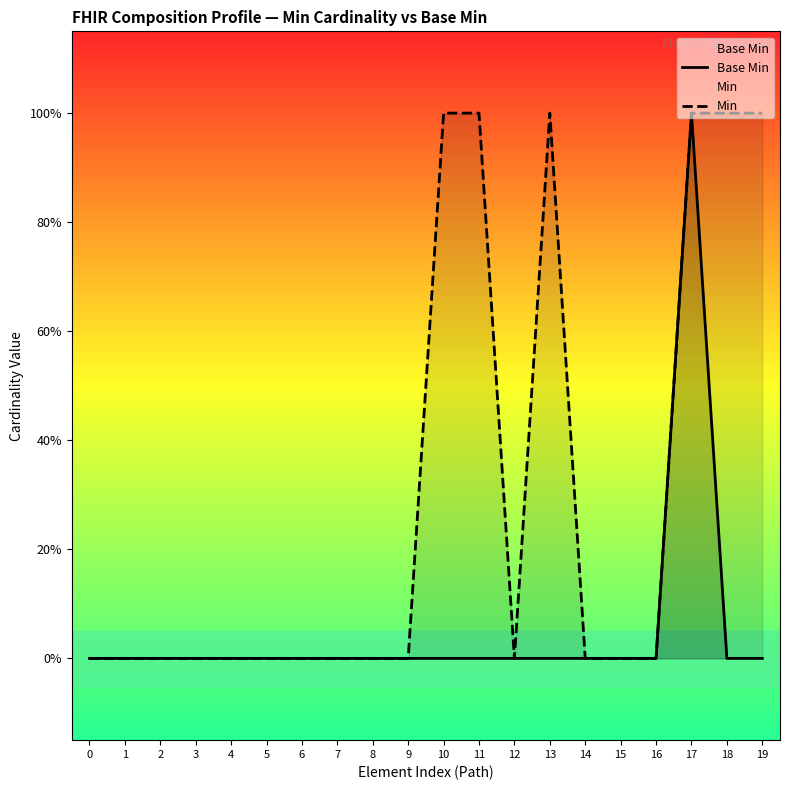

At which category is the sum across all series the highest?

17